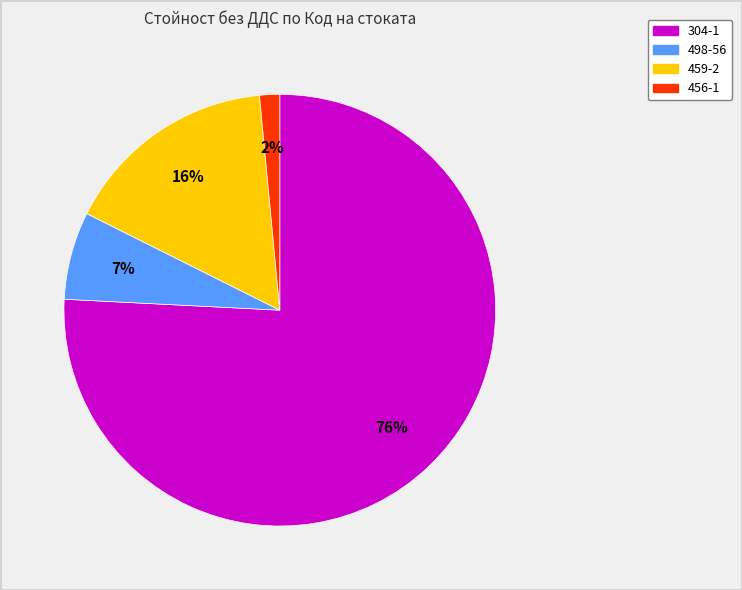

To the nearest percent, what is the average slice percentage?

25%